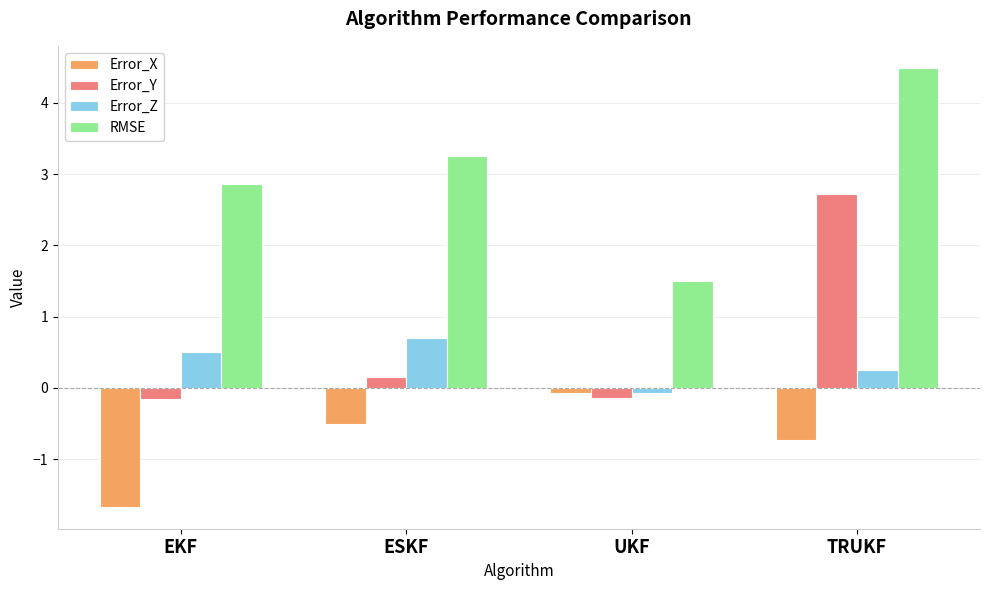

What are all the series names shown in the legend?

Error_X, Error_Y, Error_Z, RMSE